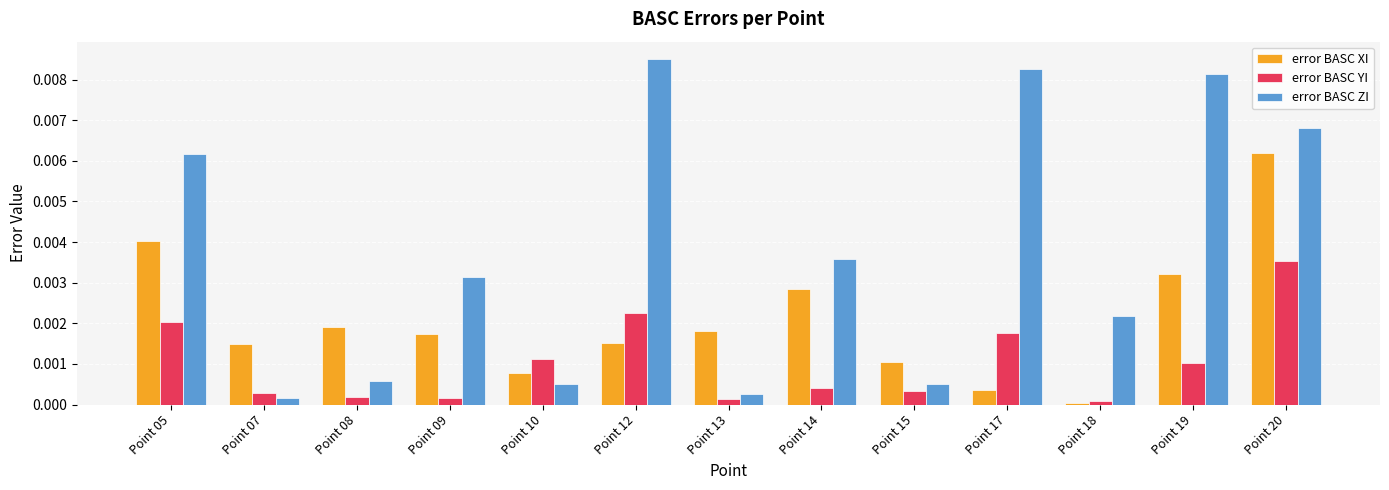

Rank the series by their average value, from highest to lowest.

error BASC ZI, error BASC XI, error BASC YI